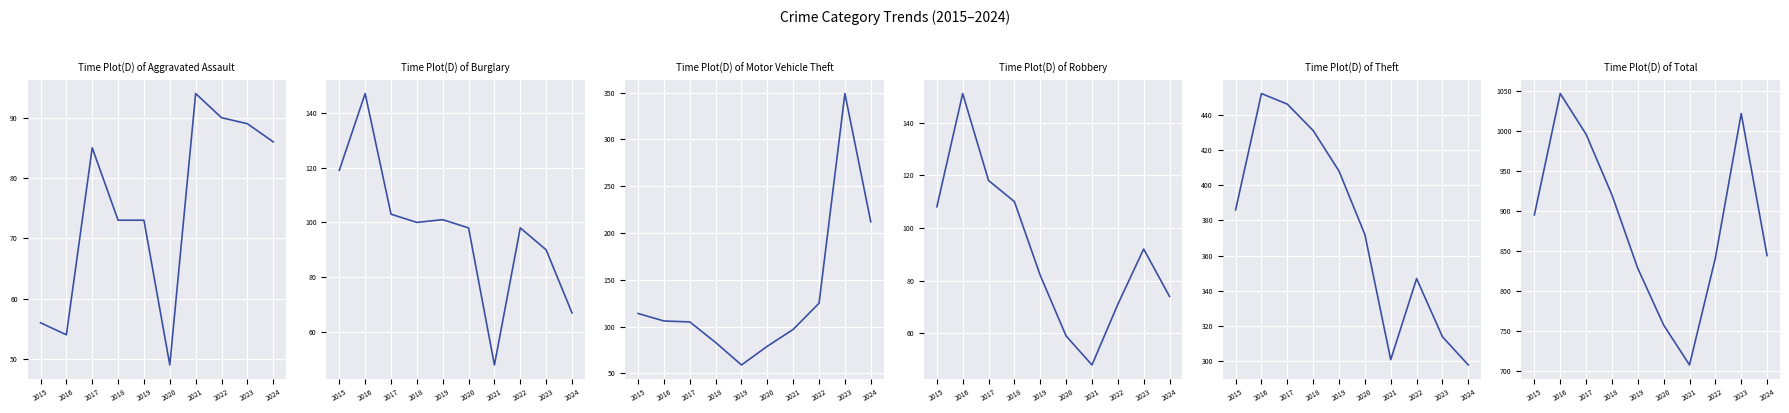

What is the sum of all Motor Vehicle Theft values?

1329